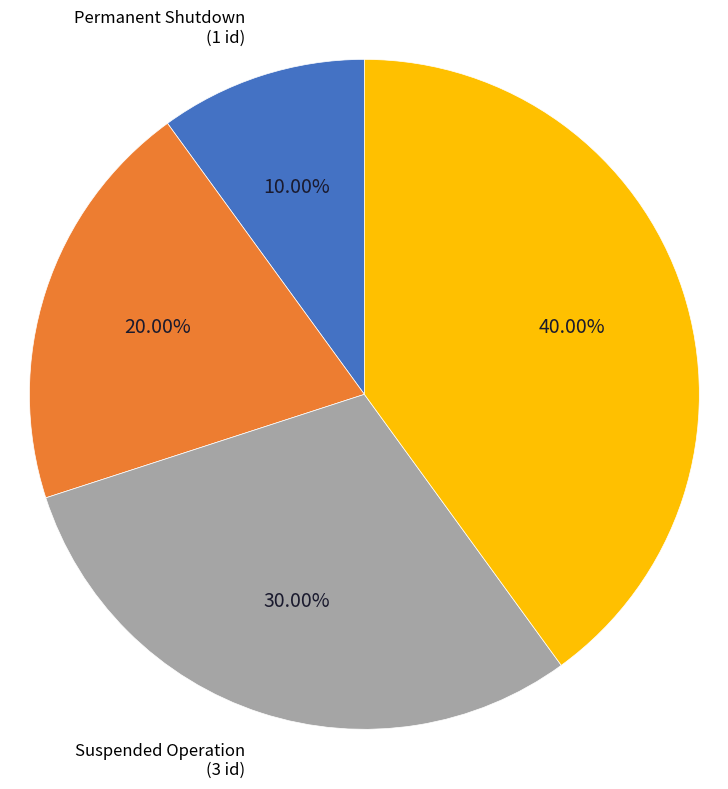

Is there any slice that represents more than half of the pie?

No